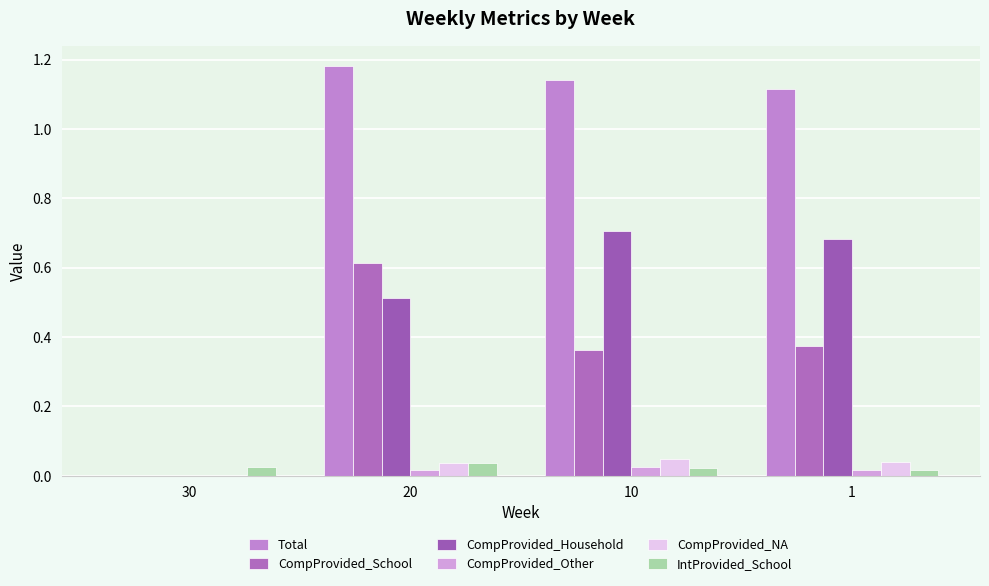

What is the total value across all series at 1?

2.2